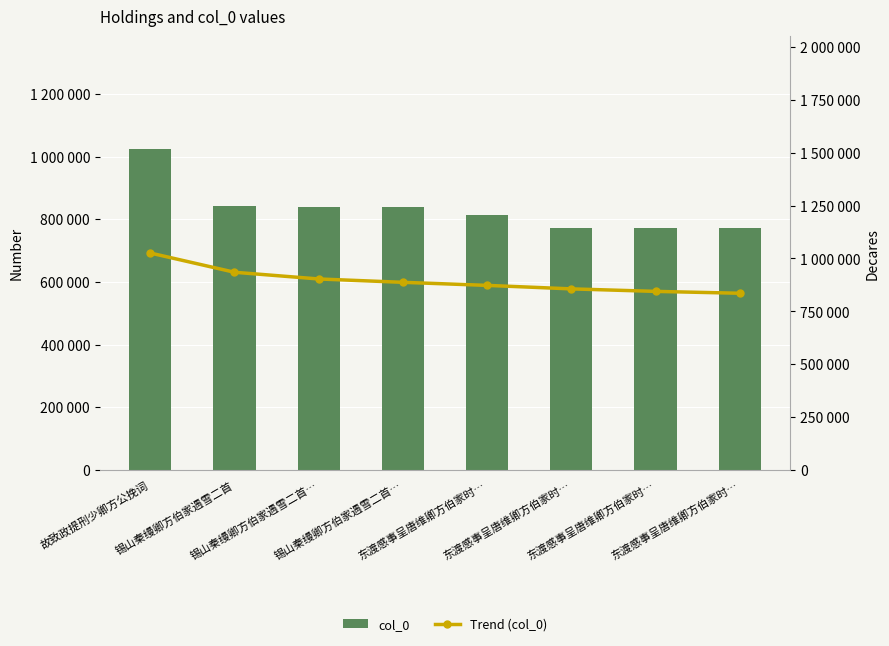

What is the sum of all col_0 values?

6682164.0